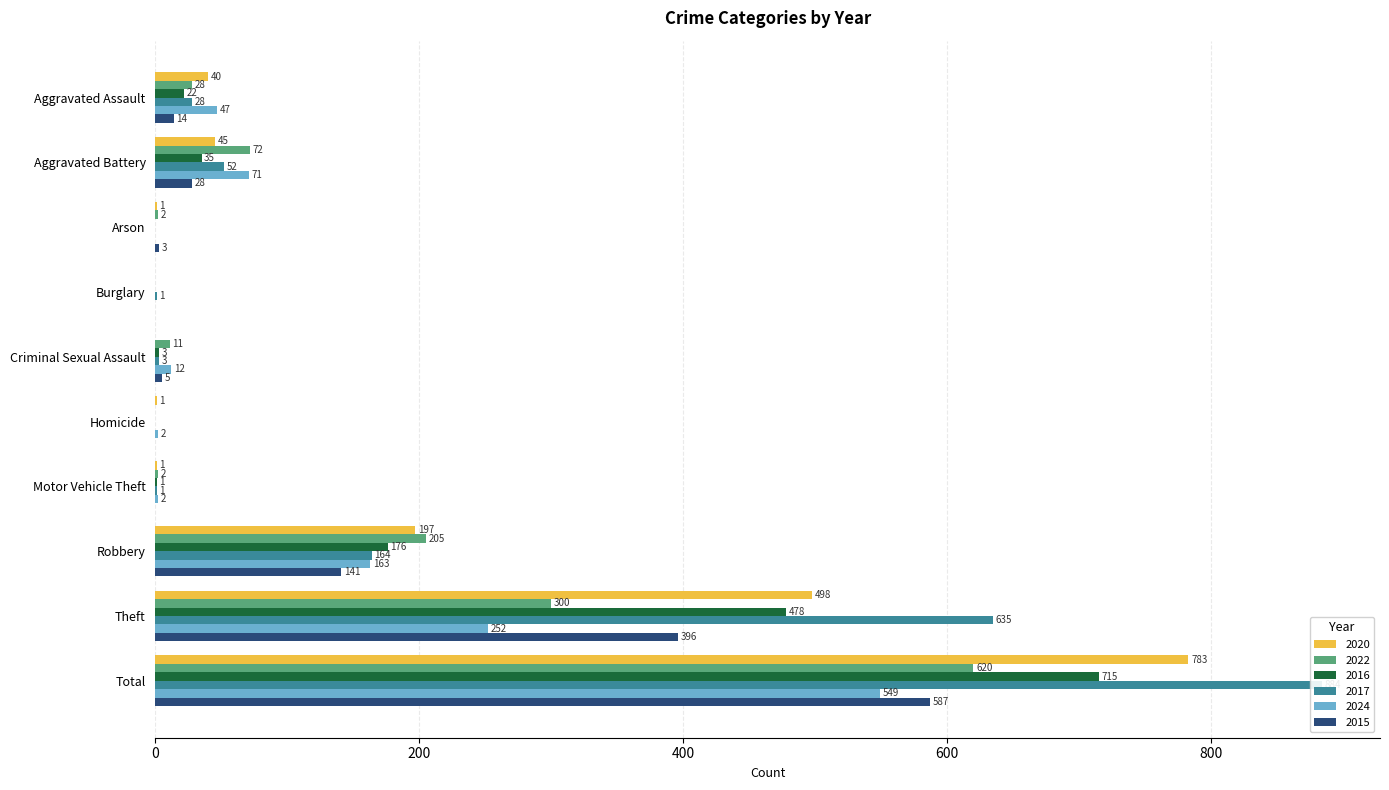

What is the difference between the 2020 values at Burglary and Homicide?

1